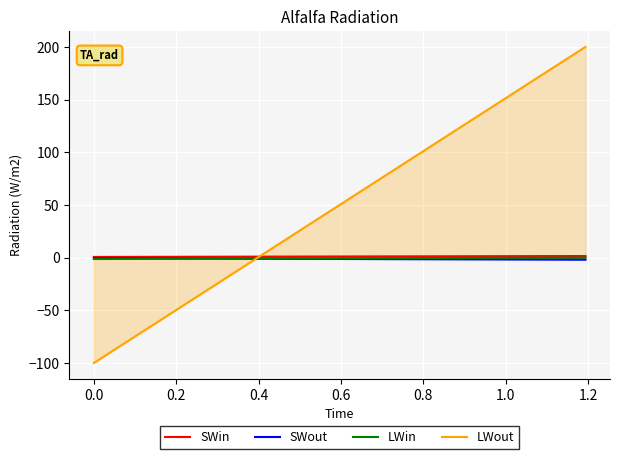

What is the minimum value shown in the chart?

-100.0